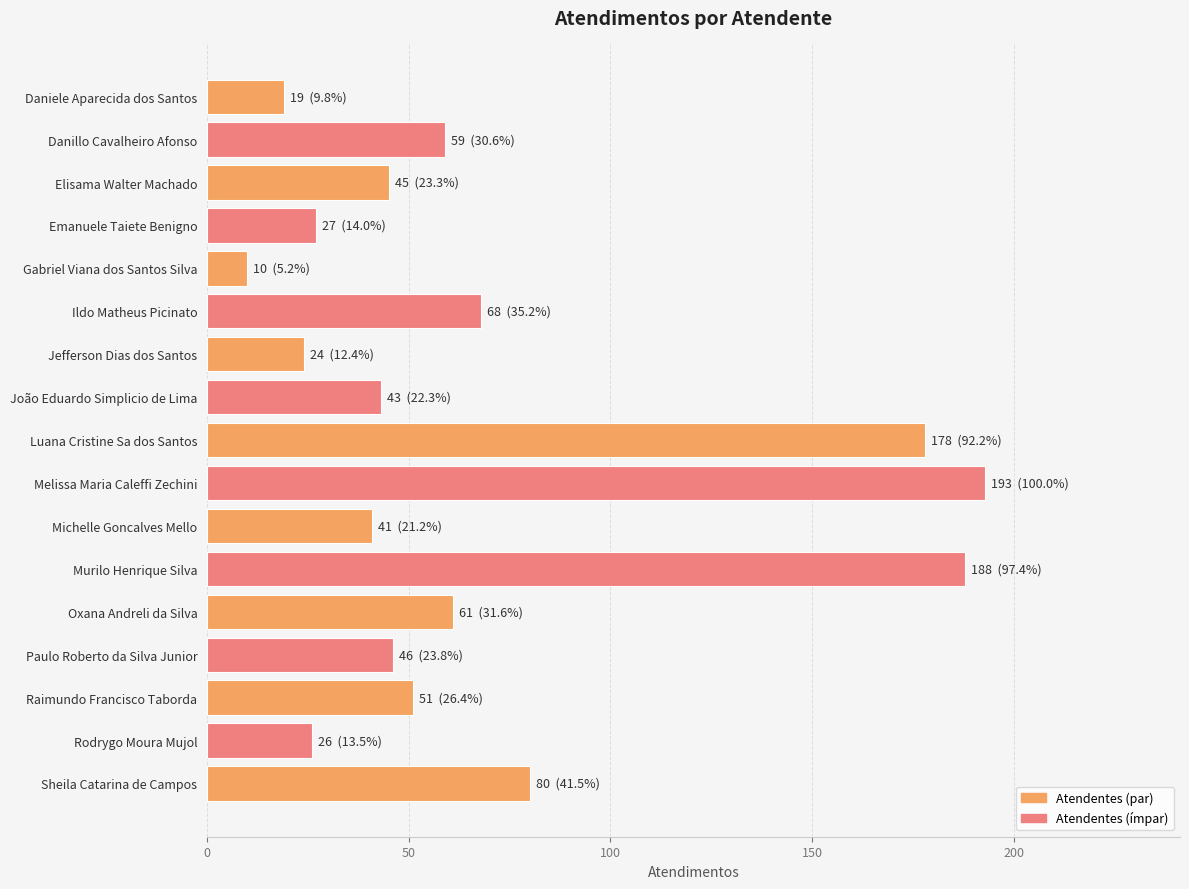

Between Danillo Cavalheiro Afonso and Luana Cristine Sa dos Santos, which is larger?

Luana Cristine Sa dos Santos